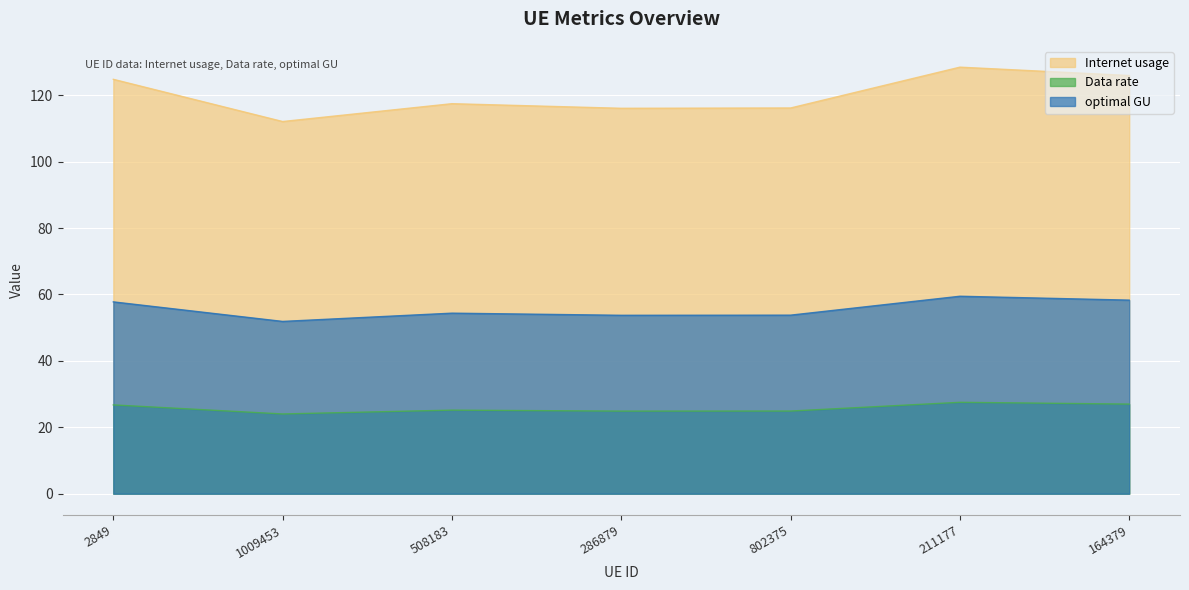

Which series has the widest spread of values?

Internet usage